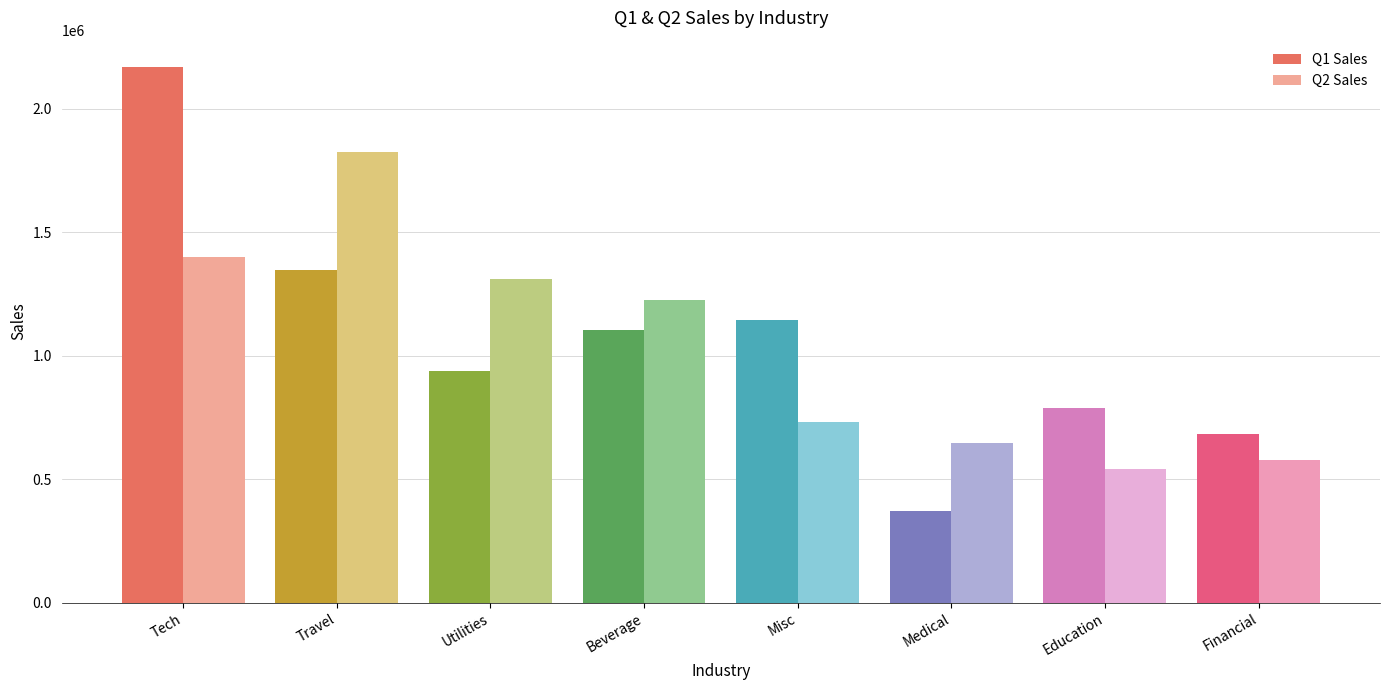

At which category does the chart reach its peak across all series?

Tech